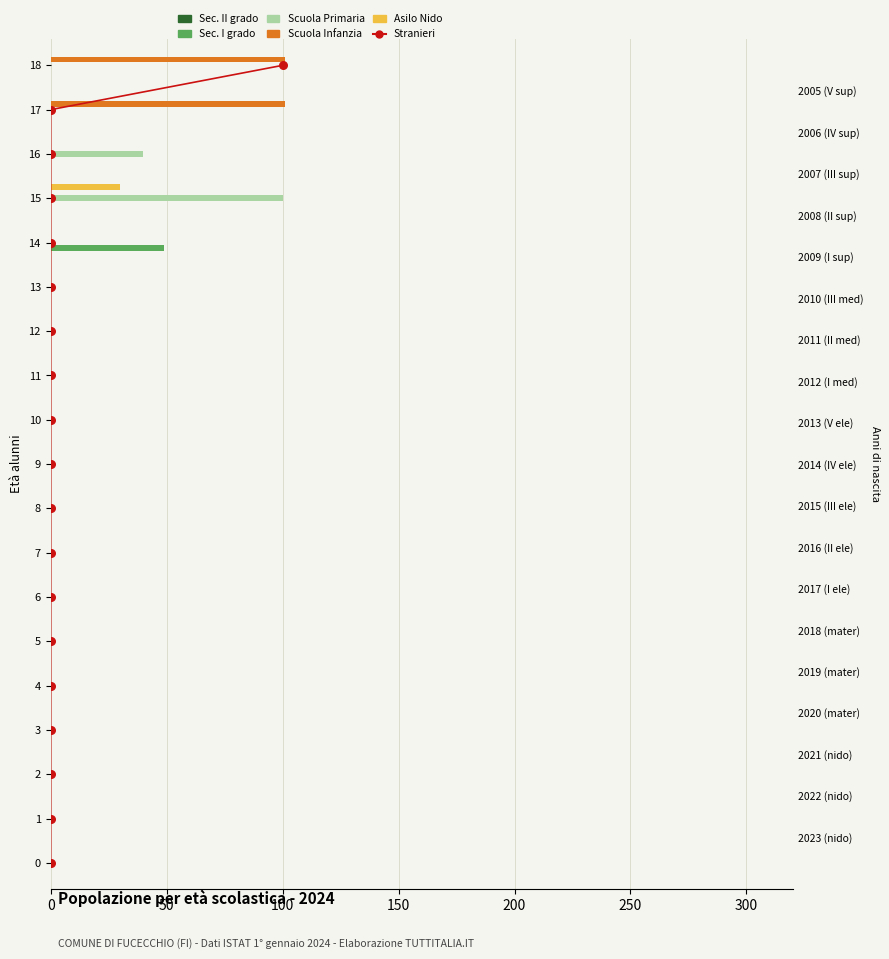

What are all the series names shown in the legend?

Stranieri, Sec. II grado, Sec. I grado, Scuola Primaria, Scuola Infanzia, Asilo Nido